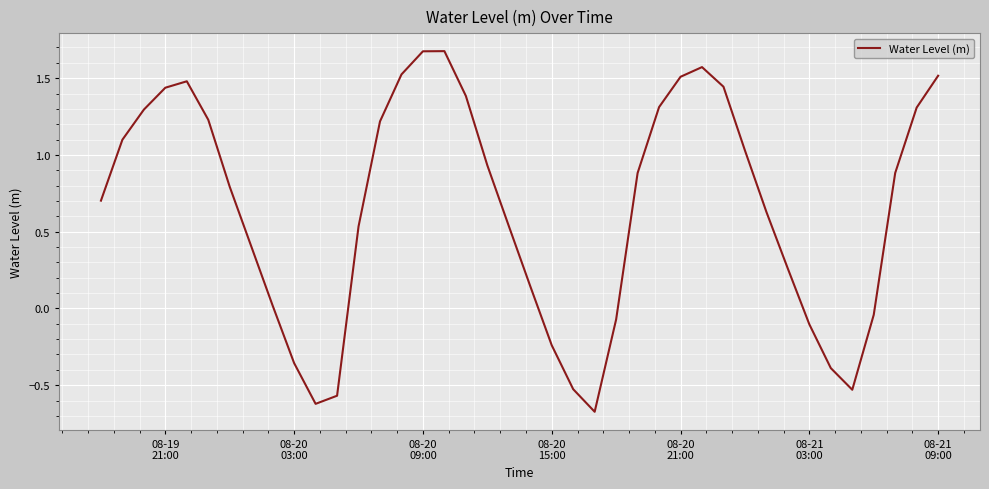

What is the maximum value shown in the chart?

1.7